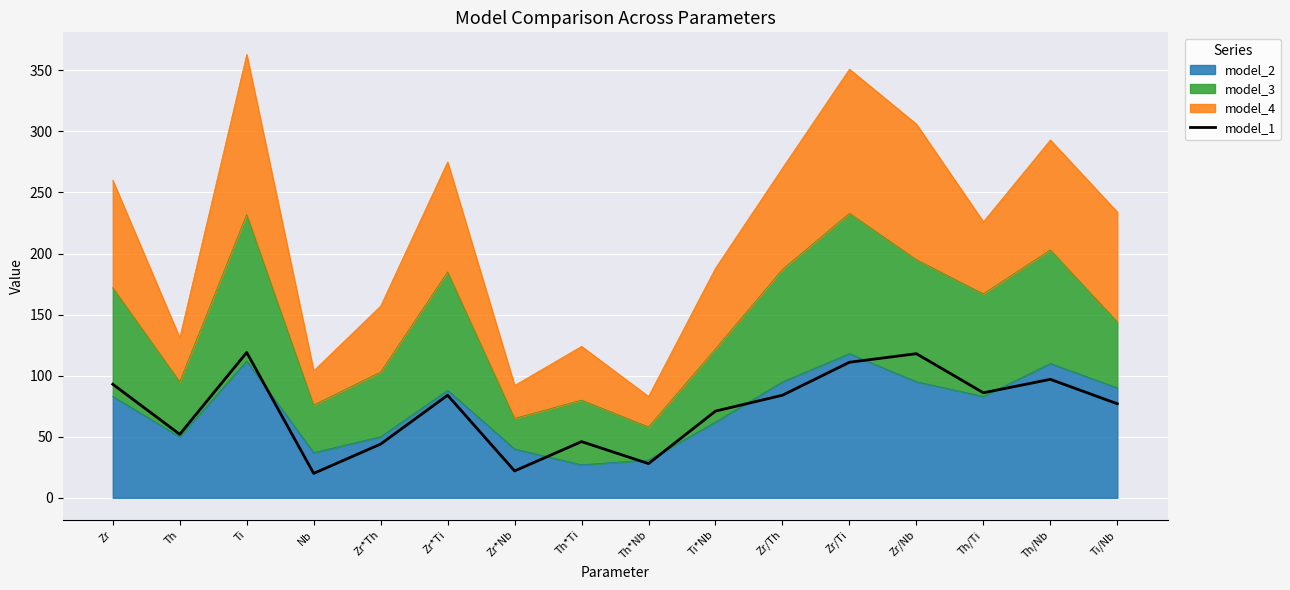

How many interior local peaks (higher than both neighbors) does the data have?

5